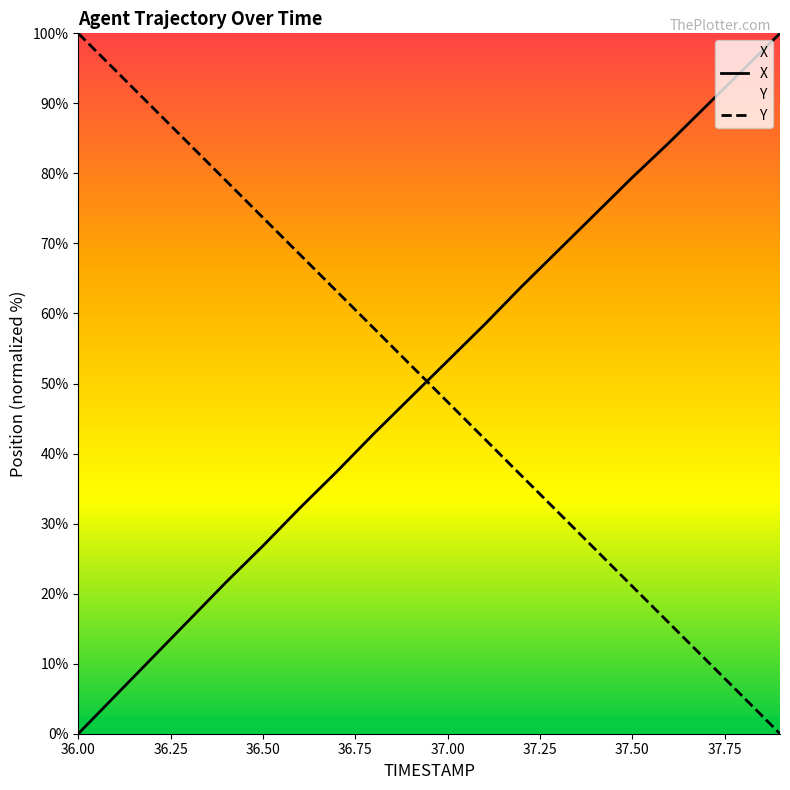

Which series has the largest range (max minus min)?

X